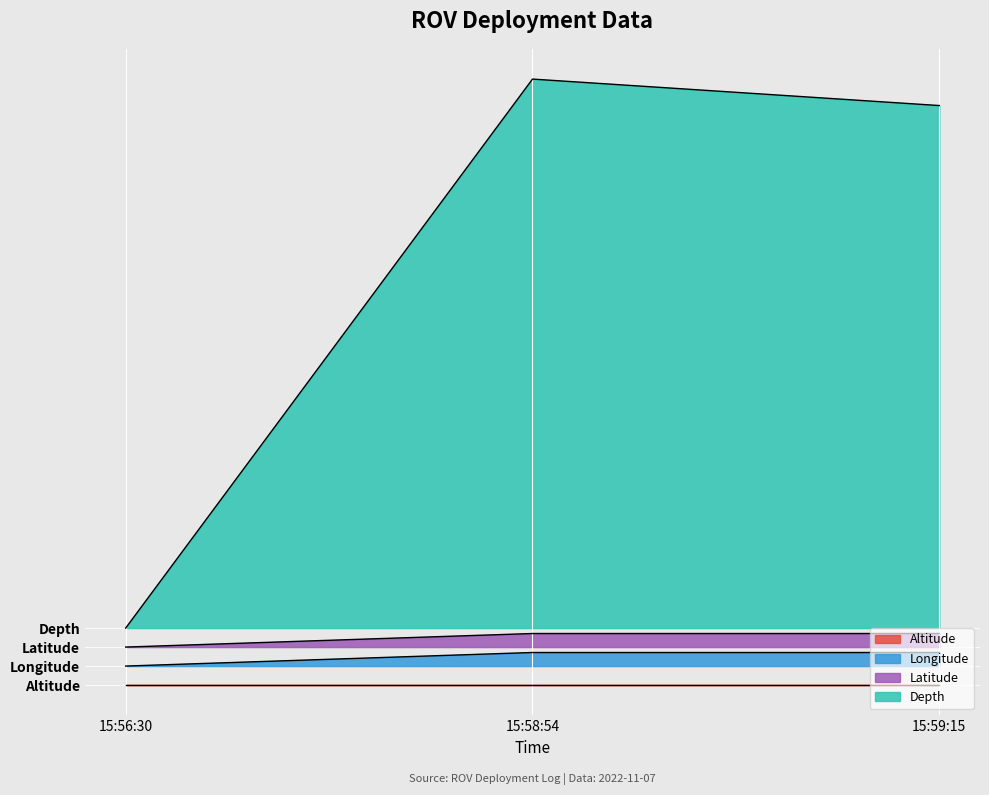

How many categories are shown in the chart?

3